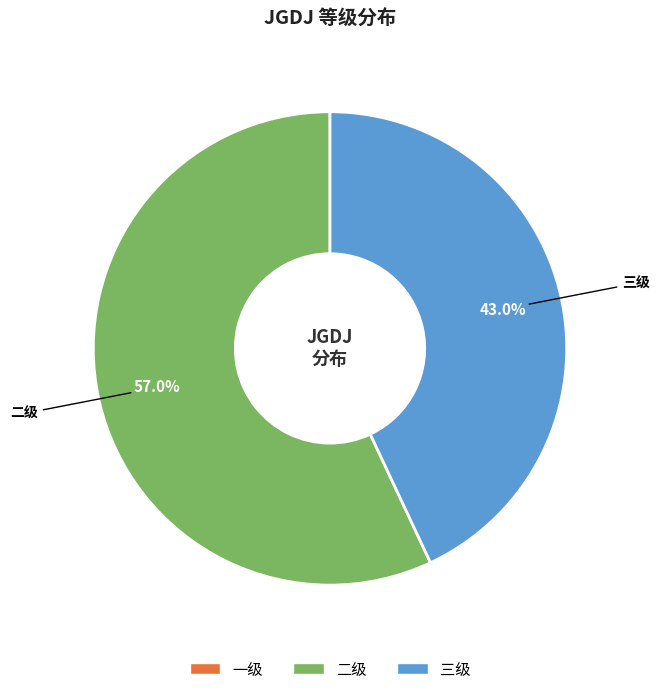

Is there a majority slice in this chart?

Yes